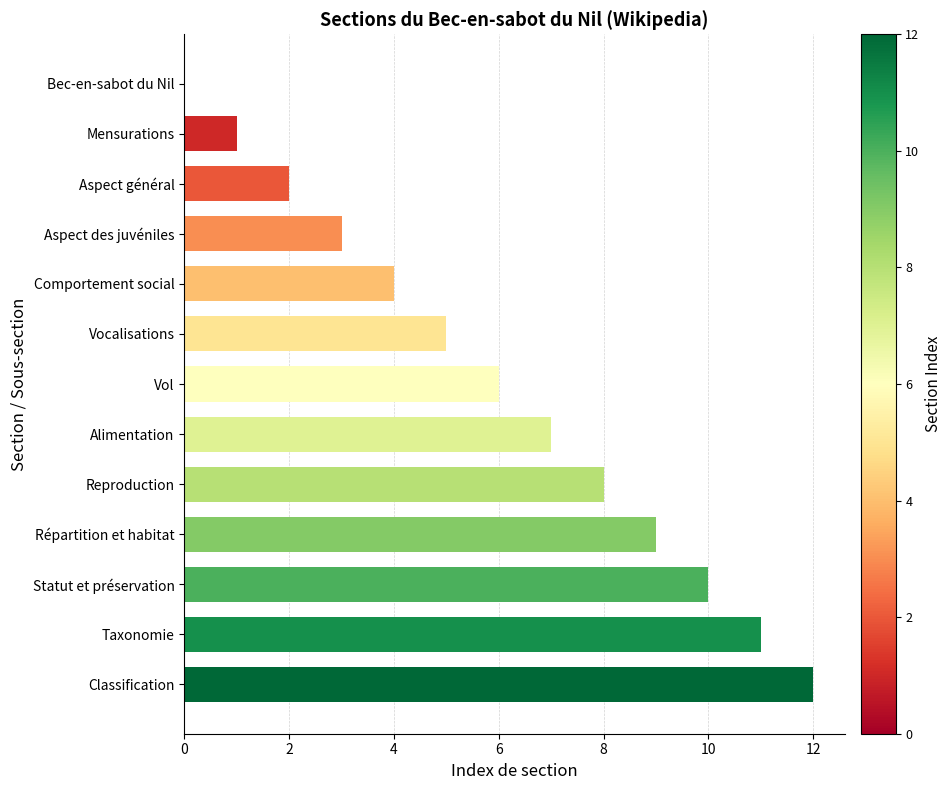

What is the greatest value displayed?

12